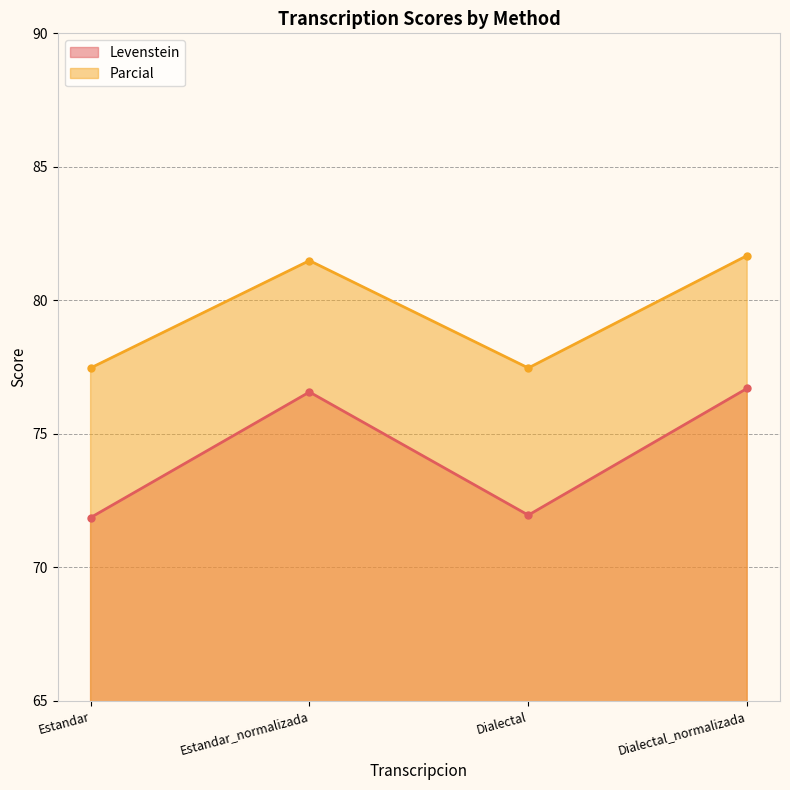

Does the chart have visible grid lines?

Yes